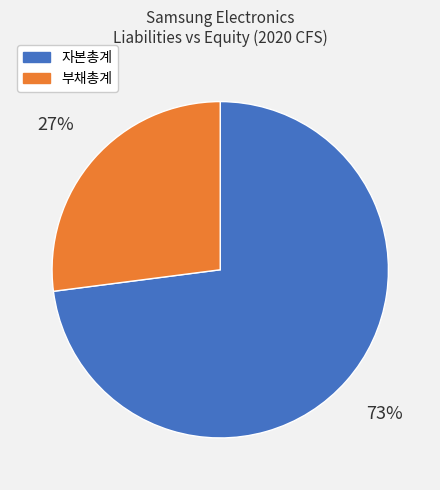

Is the sum of 자본총계 and 부채총계 greater than half?

Yes